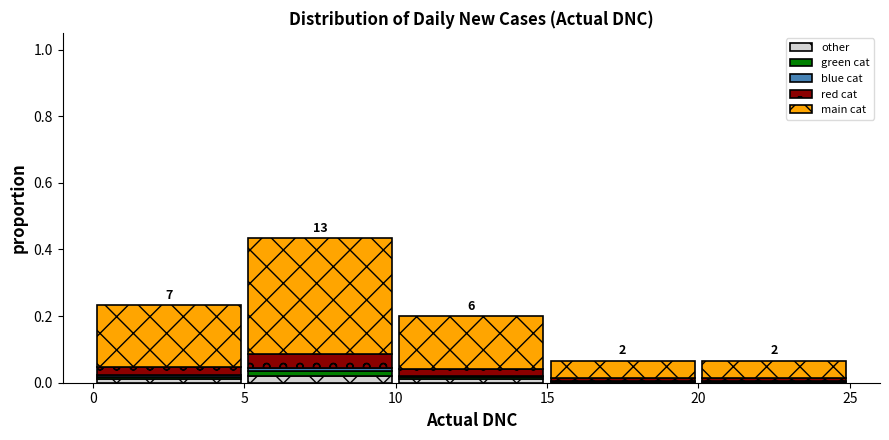

Which range on the x-axis has the tallest stacked bar (by total height)?

5 to 10